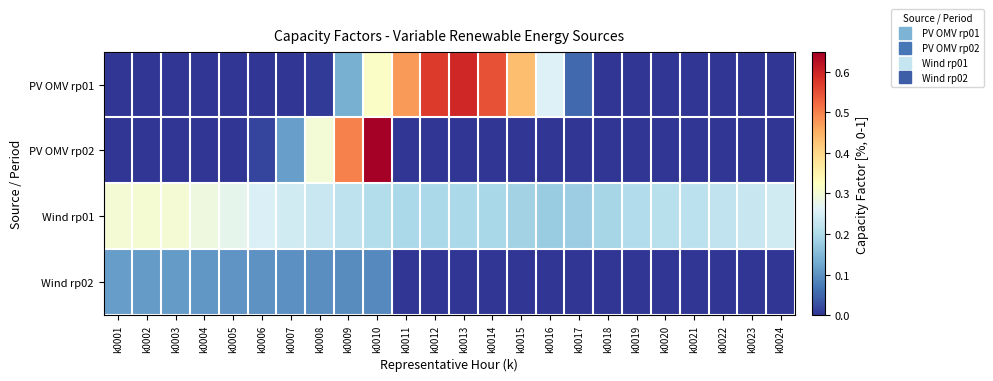

Which series has the largest range (max minus min)?

PV OMV rp02